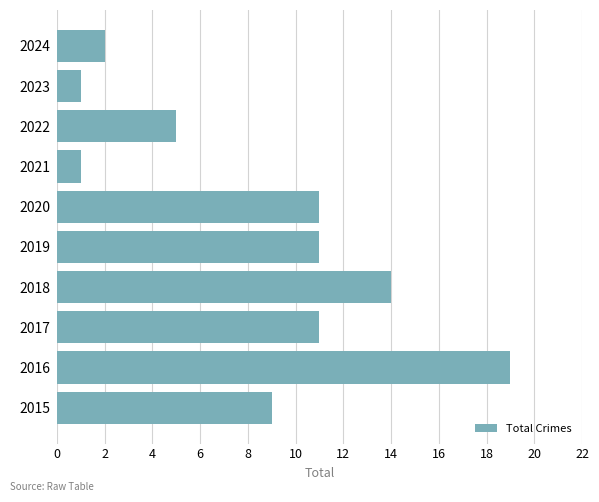

Count the number of data series in this chart.

1